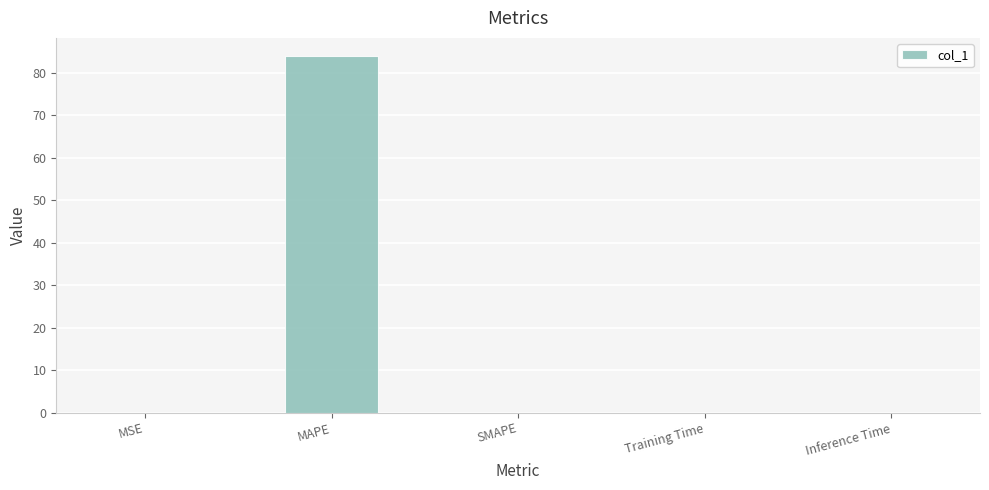

Between Training Time and MAPE, which is larger?

MAPE